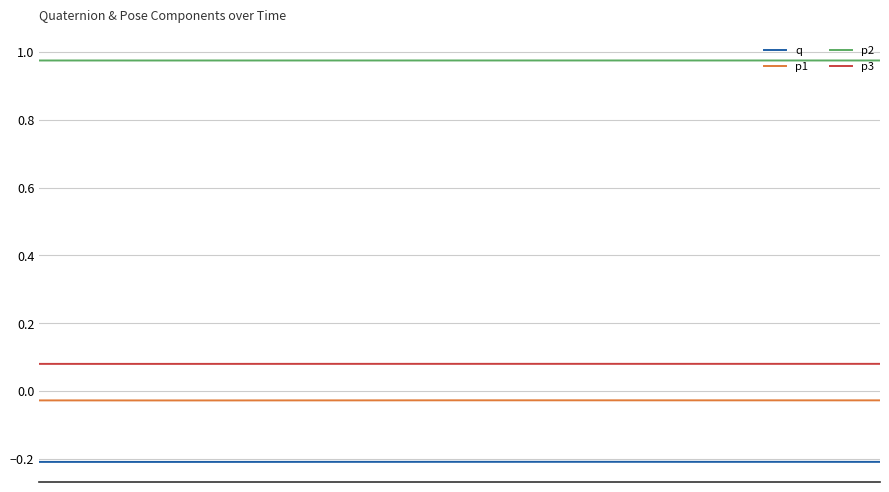

List the series in order of their peak value, highest first.

p2, p3, p1, q